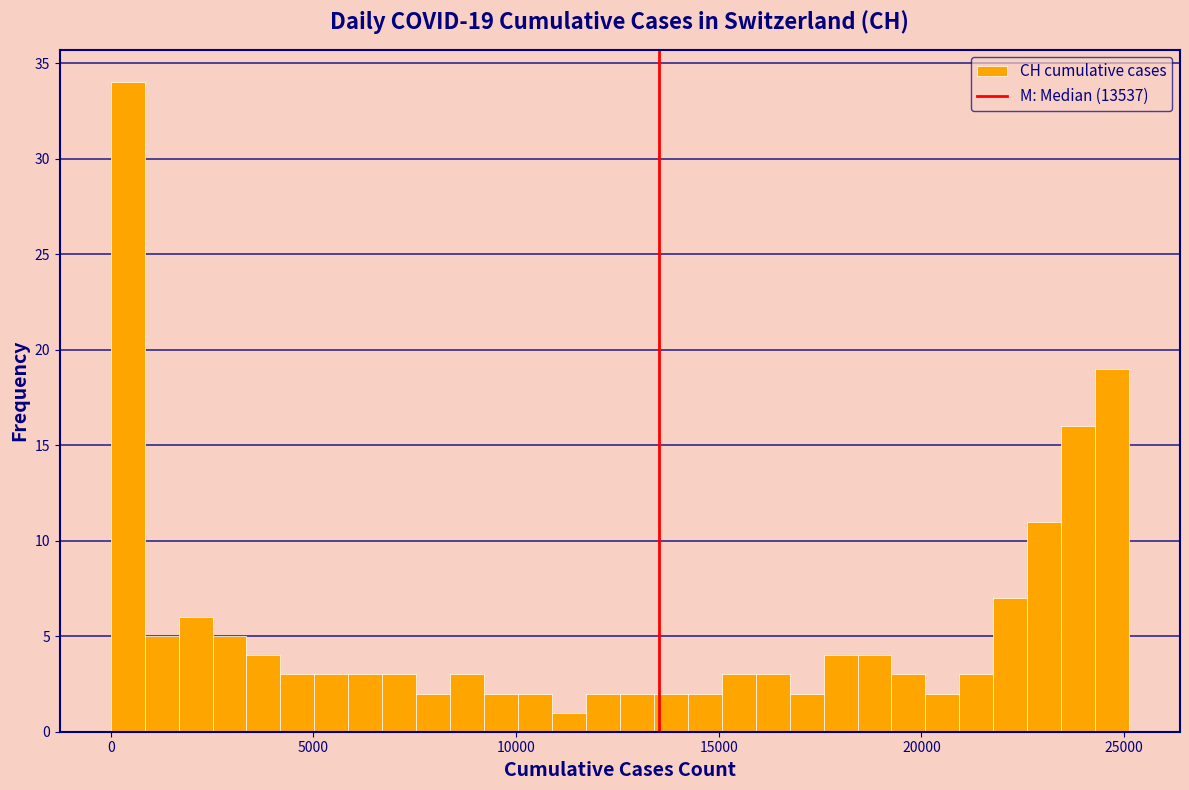

Read against the x-axis, roughly where is the centre of the tallest bar?

500